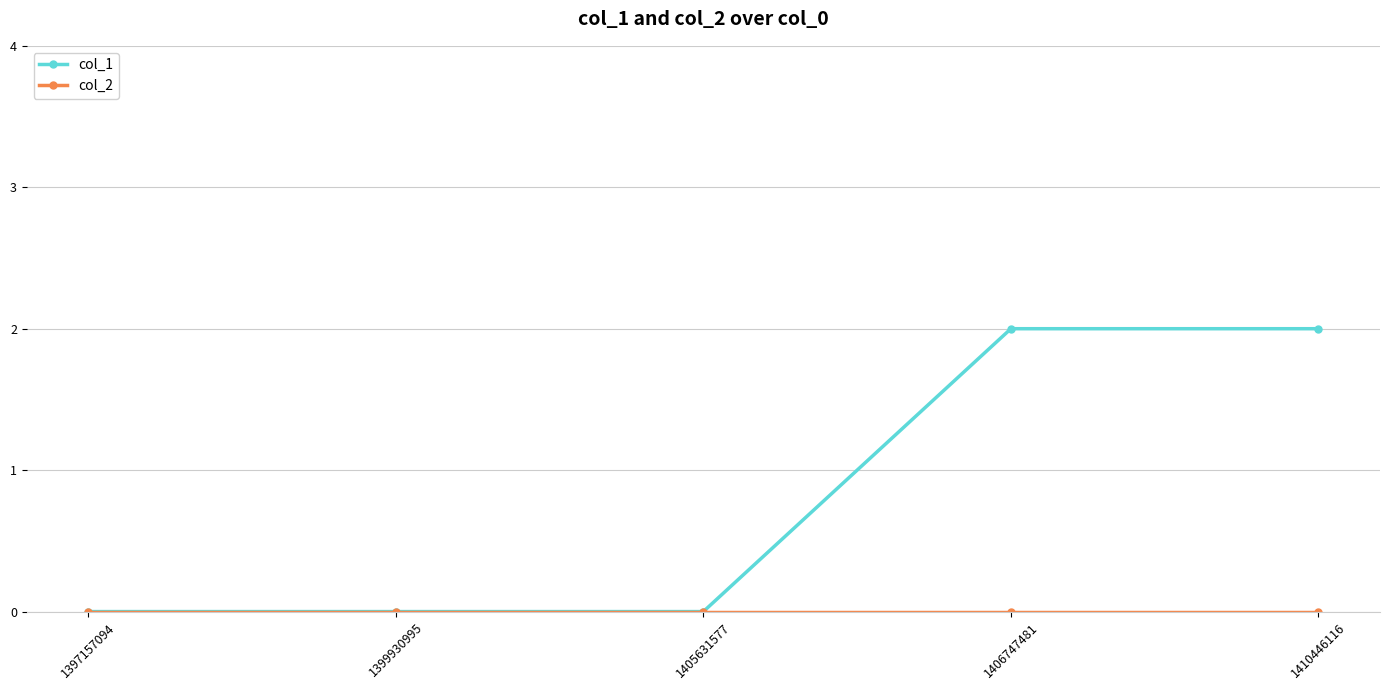

Which series has the largest range (max minus min)?

col_1